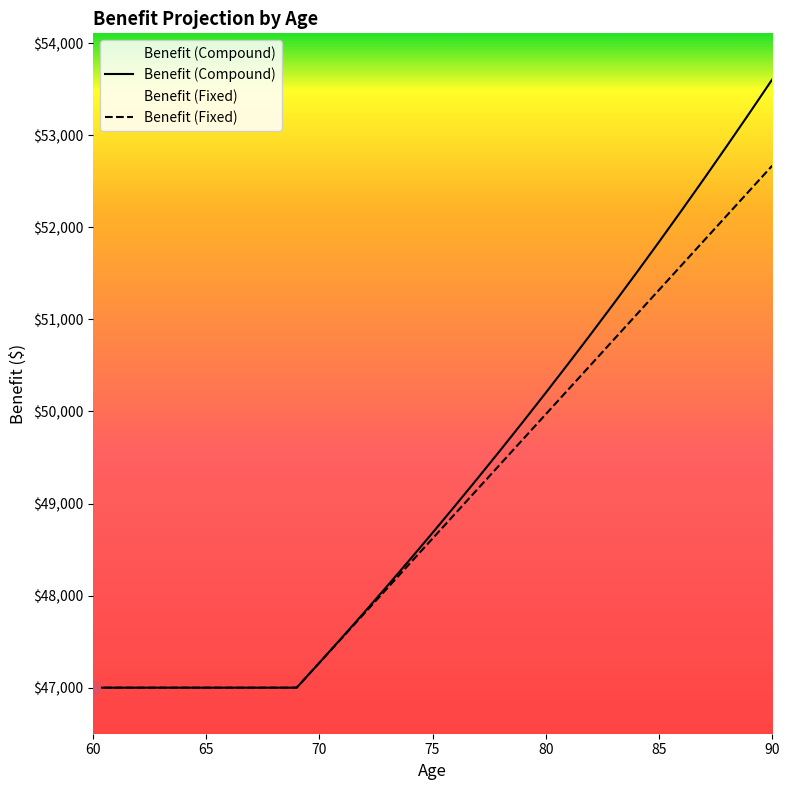

Is it true that Benefit (Fixed) equals 11604.8 at 81?

False